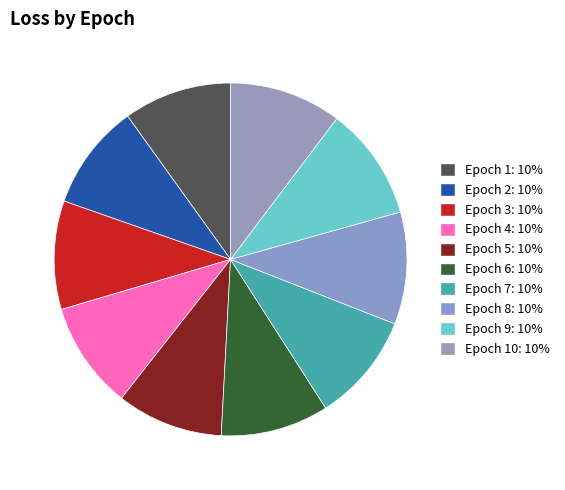

How many segments does this pie chart have?

10